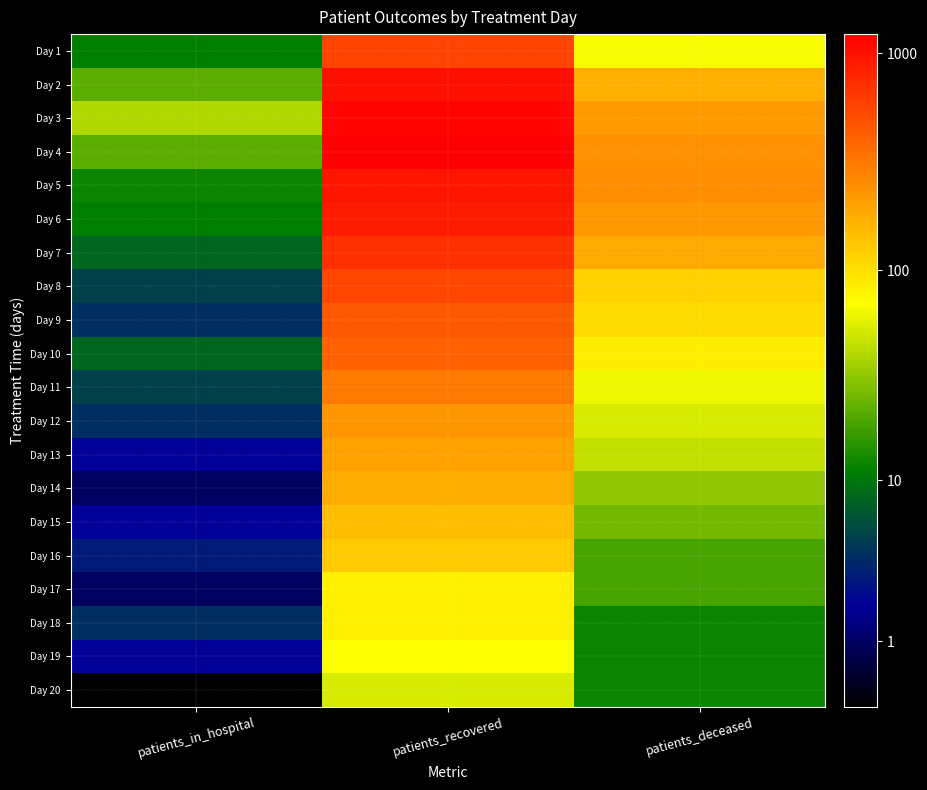

Which series changed the most between patients_recovered and patients_deceased?

Day 1